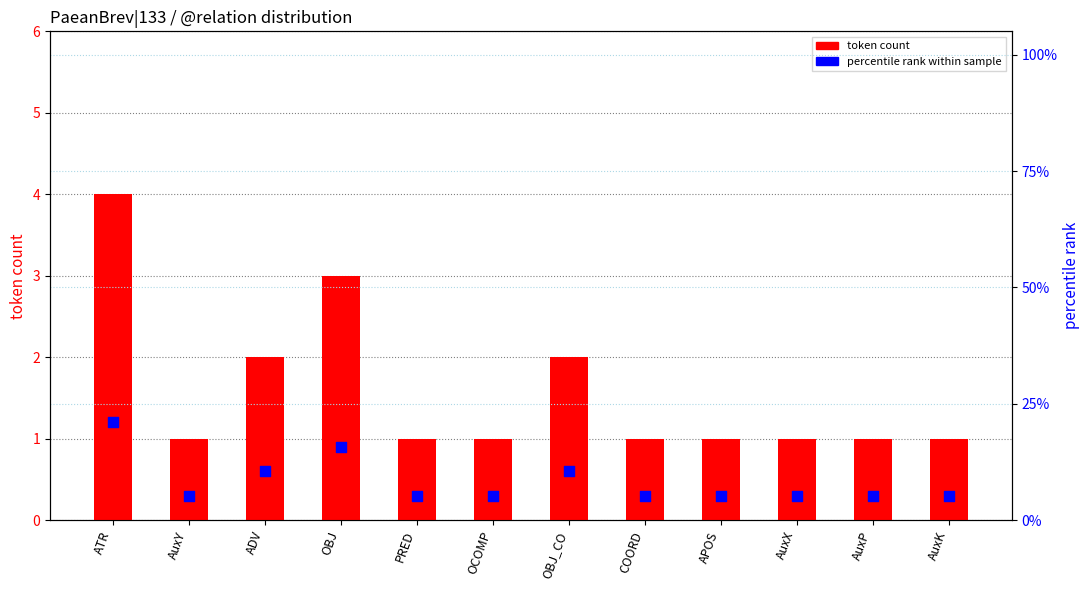

At which category is the sum across all series the highest?

ATR